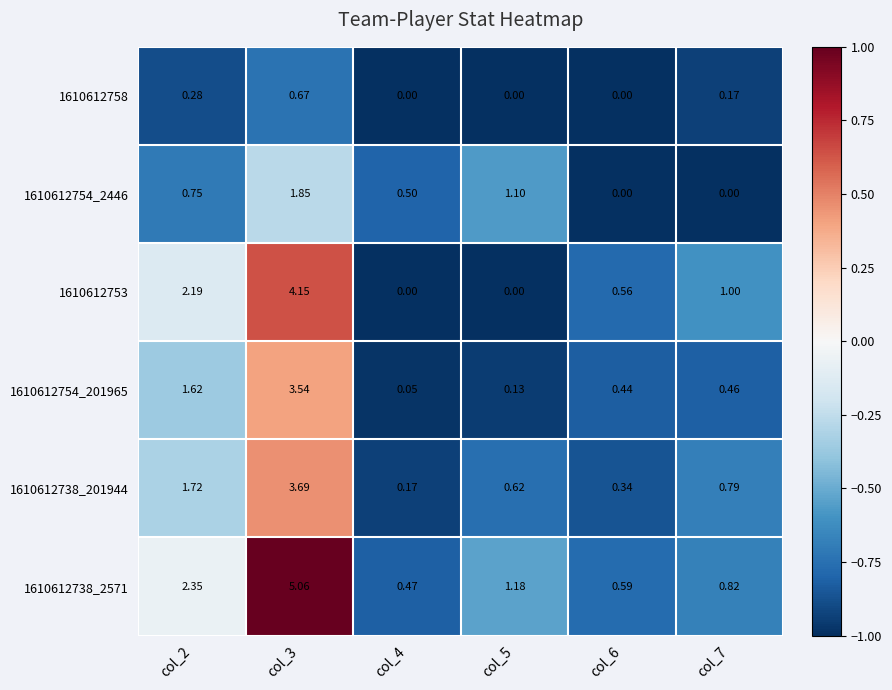

Is the value of 1610612738_201944 at col_3 greater than the value of 1610612758 at col_6?

Yes